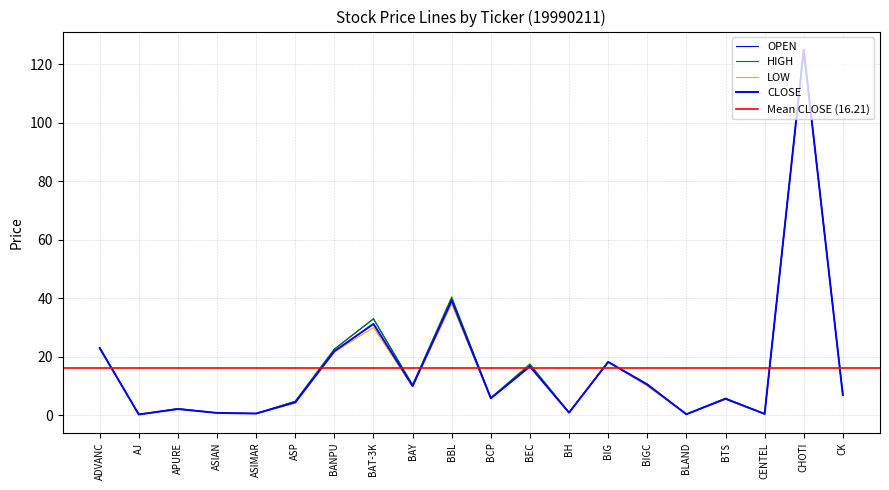

What is the approximate value of OPEN at CHOTI?

125.0